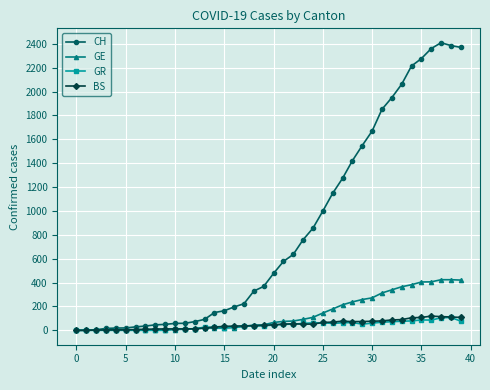

At how many categories does at least one series exceed 1449?

11